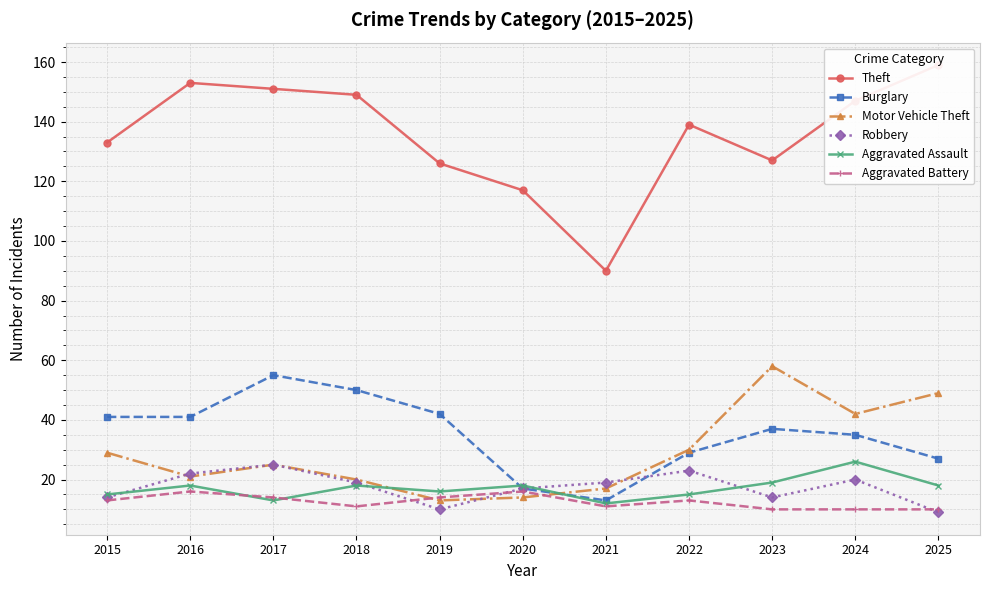

How many data points in Aggravated Battery are less than 13?

5